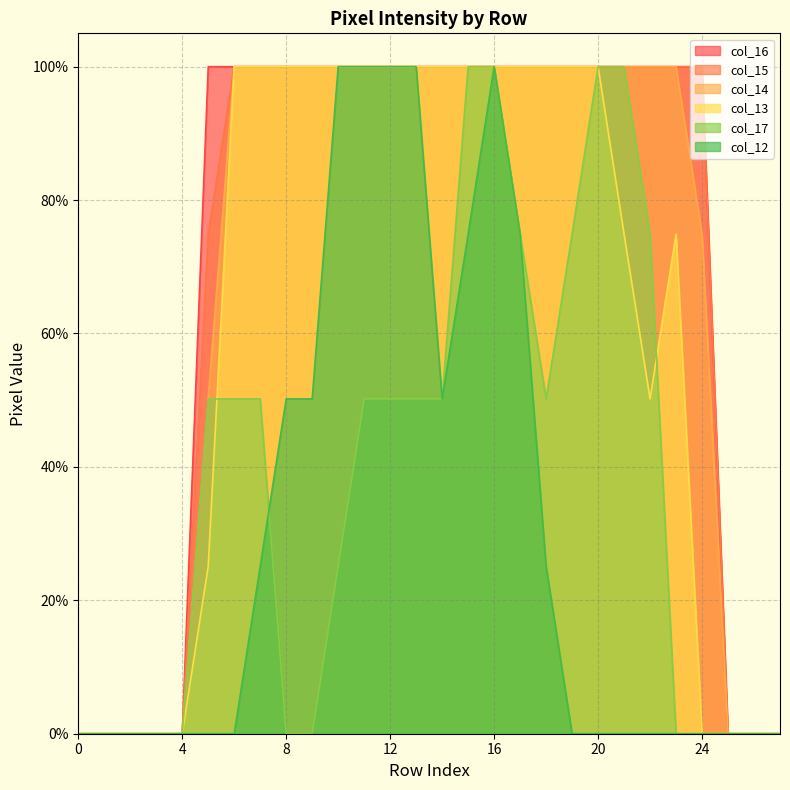

At which category is the sum across all series the highest?

16